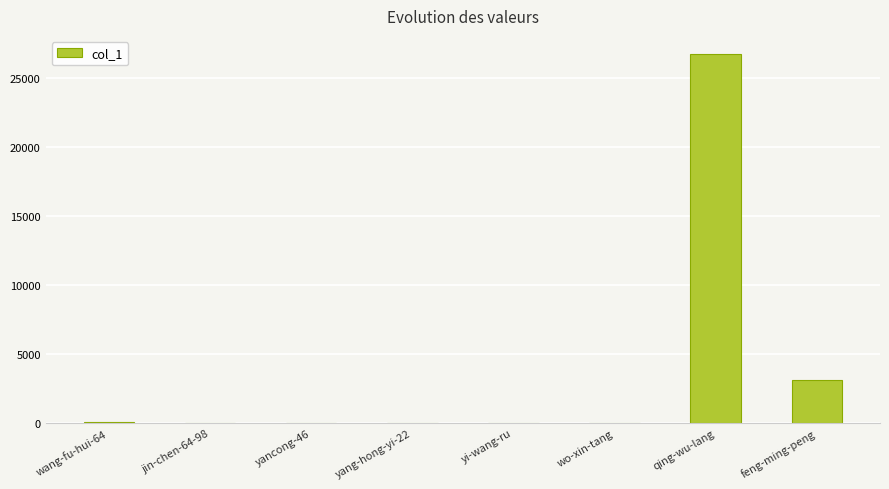

Which category has the highest value across all series?

qing-wu-lang